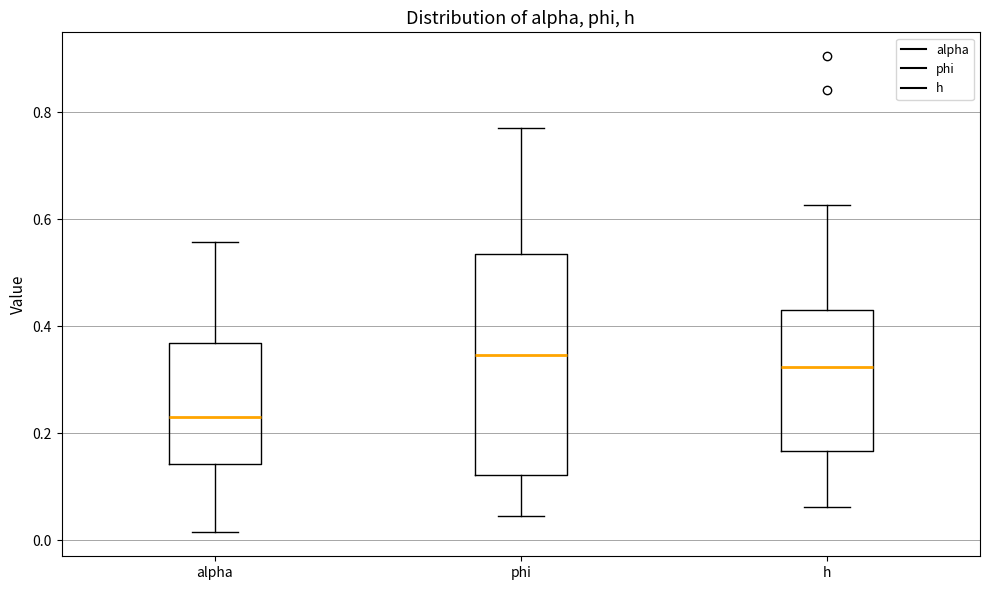

Comparing the boxes themselves (not the whiskers), which one is the tallest?

phi